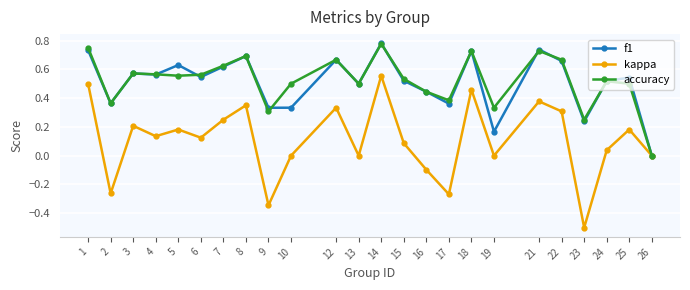

True or false: accuracy has a value of 0.6 at 17.

False